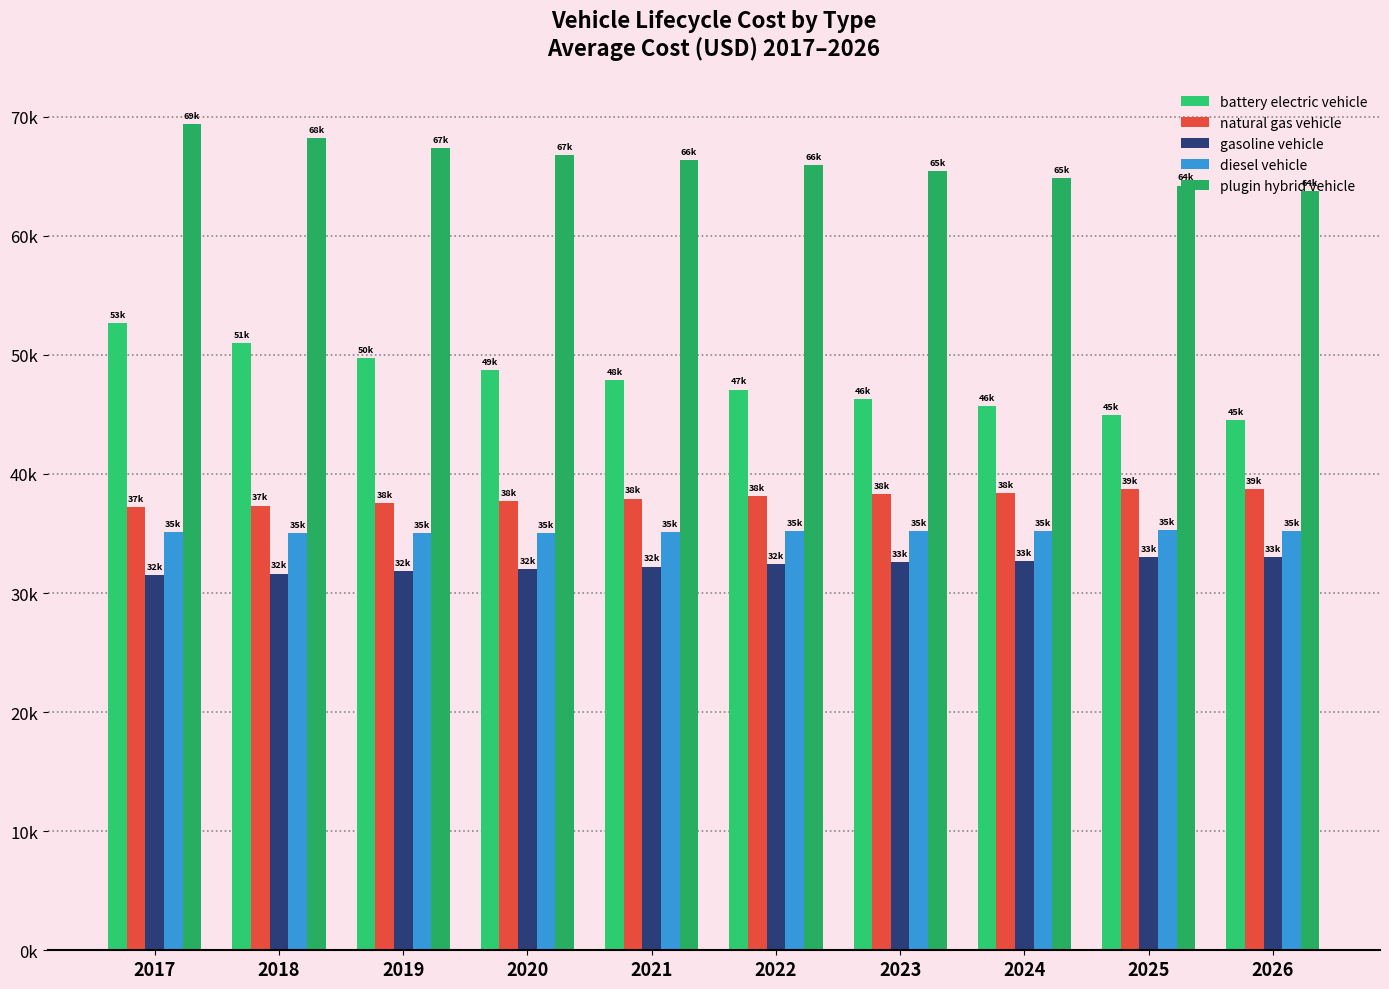

Are the bars grouped side by side (vs. stacked)?

Yes